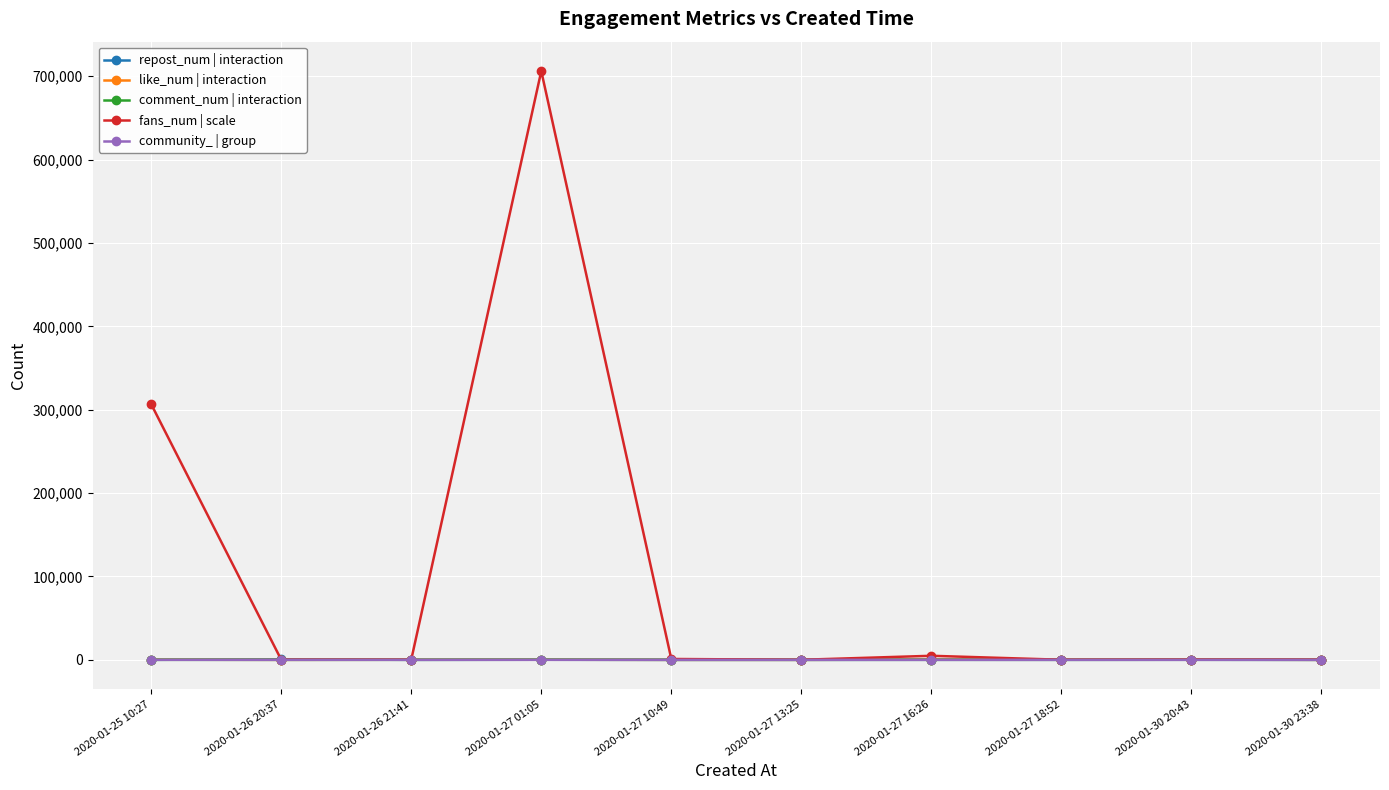

Which series has the widest spread of values?

fans_num | scale